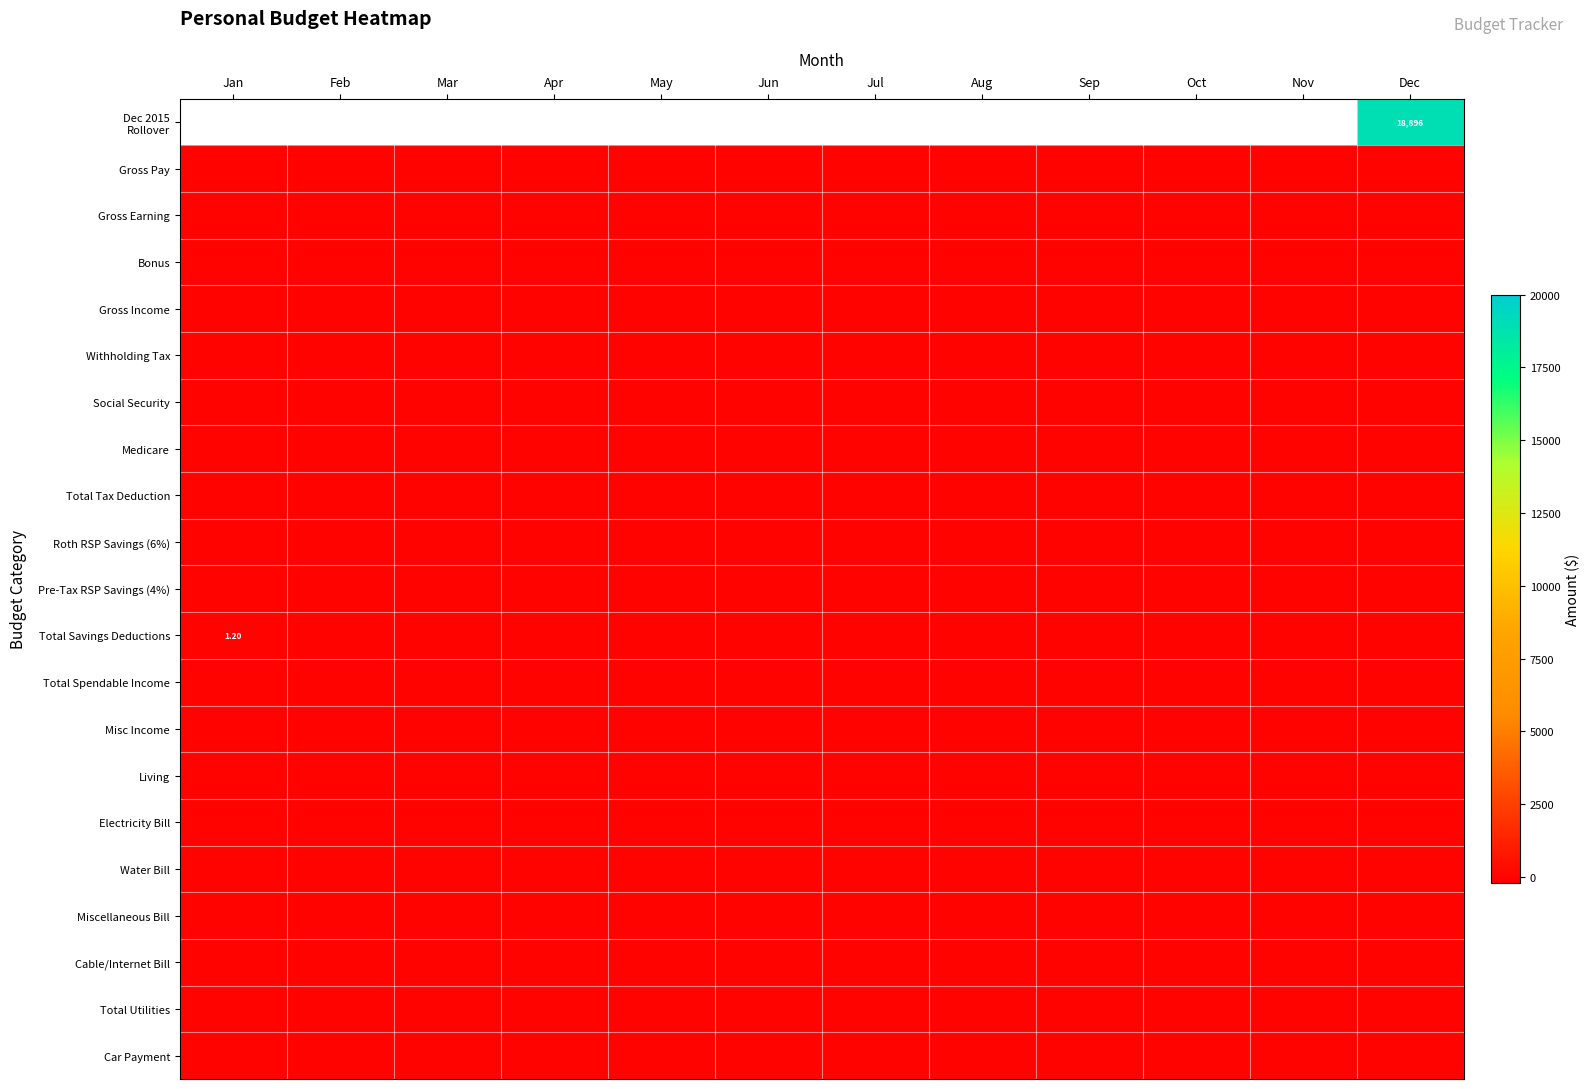

The value of Withholding Tax at Nov is 0.0. True or false?

True